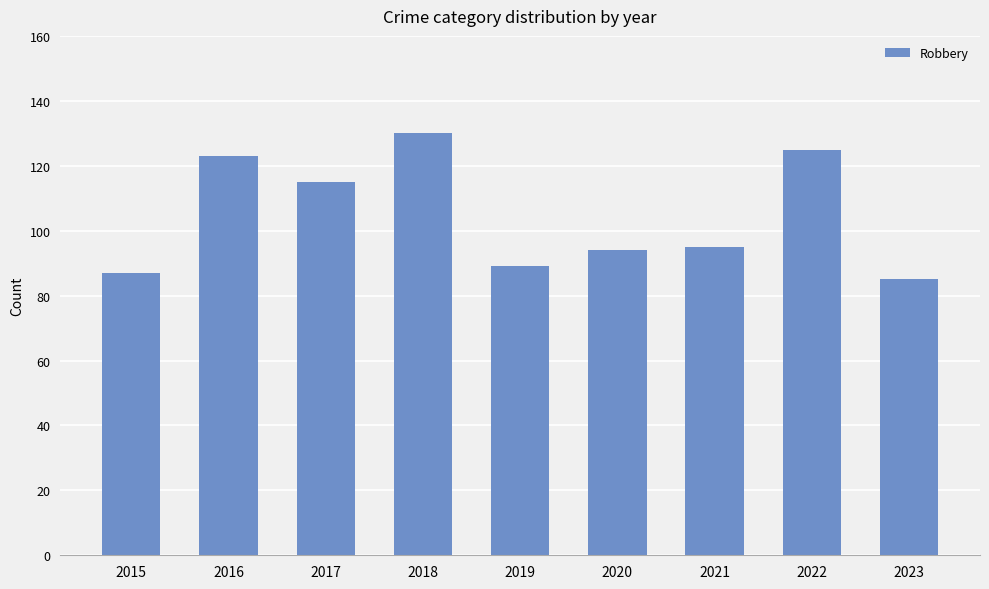

Which label corresponds to the largest value in the chart?

2018